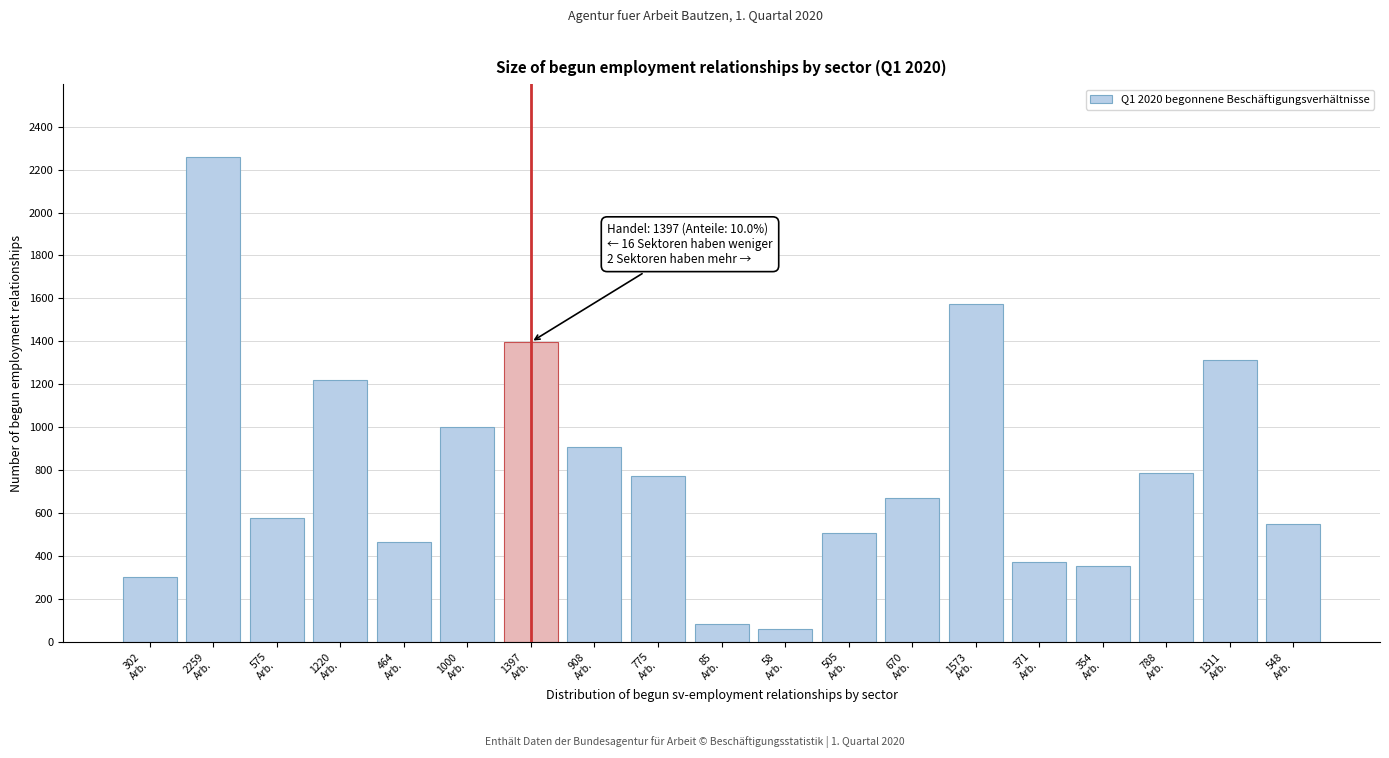

Reading left to right, transcribe all the data shown in this chart.

302	2259	575	1220	464	1000	1397	908	775	85	58	505	670	1573	371	354	788	1311	548